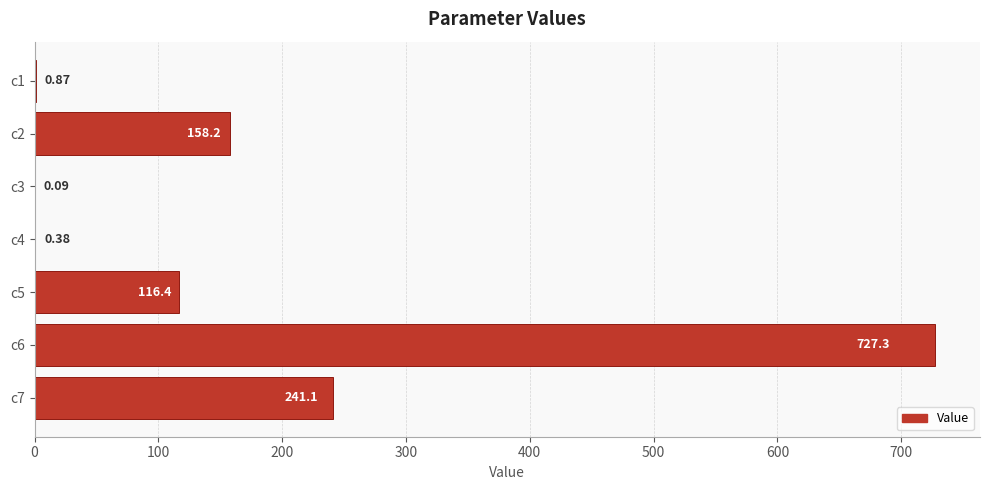

What is the change in value from c3 to c4?

+0.3